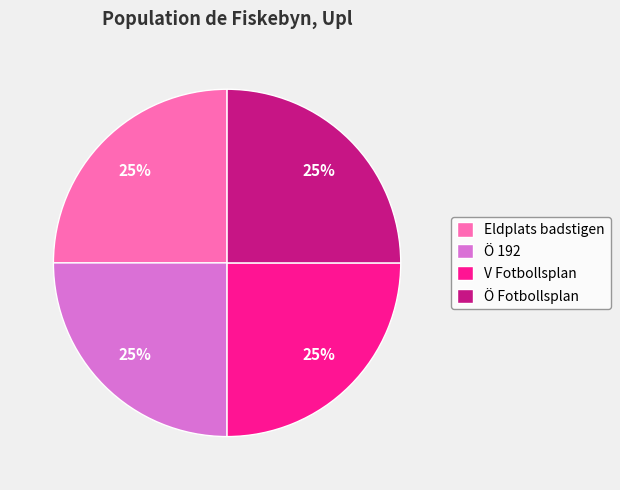

Count the number of slices in the pie.

4